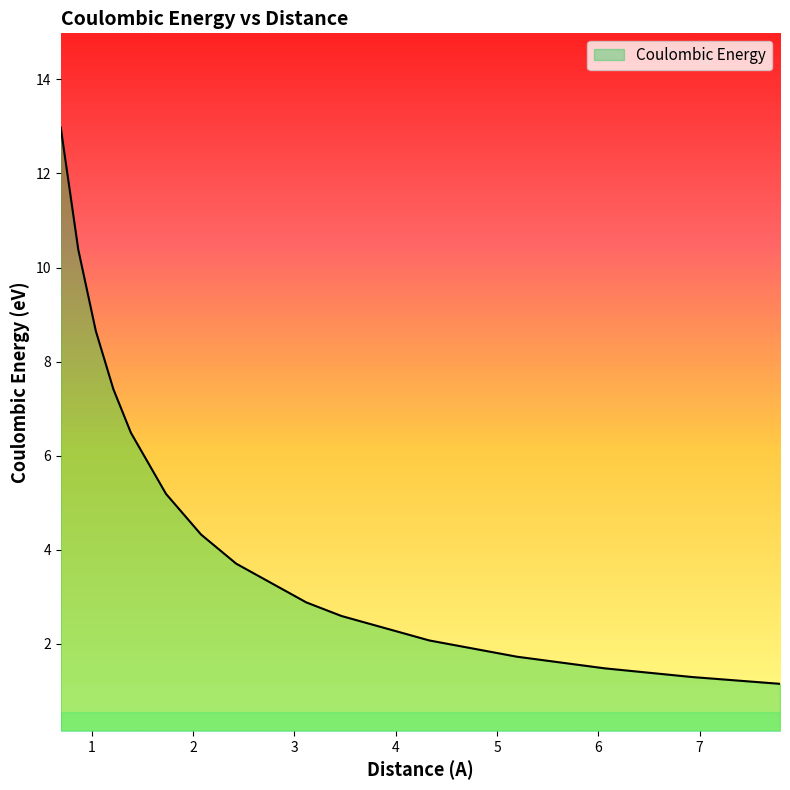

What is the smallest value displayed?

1.2